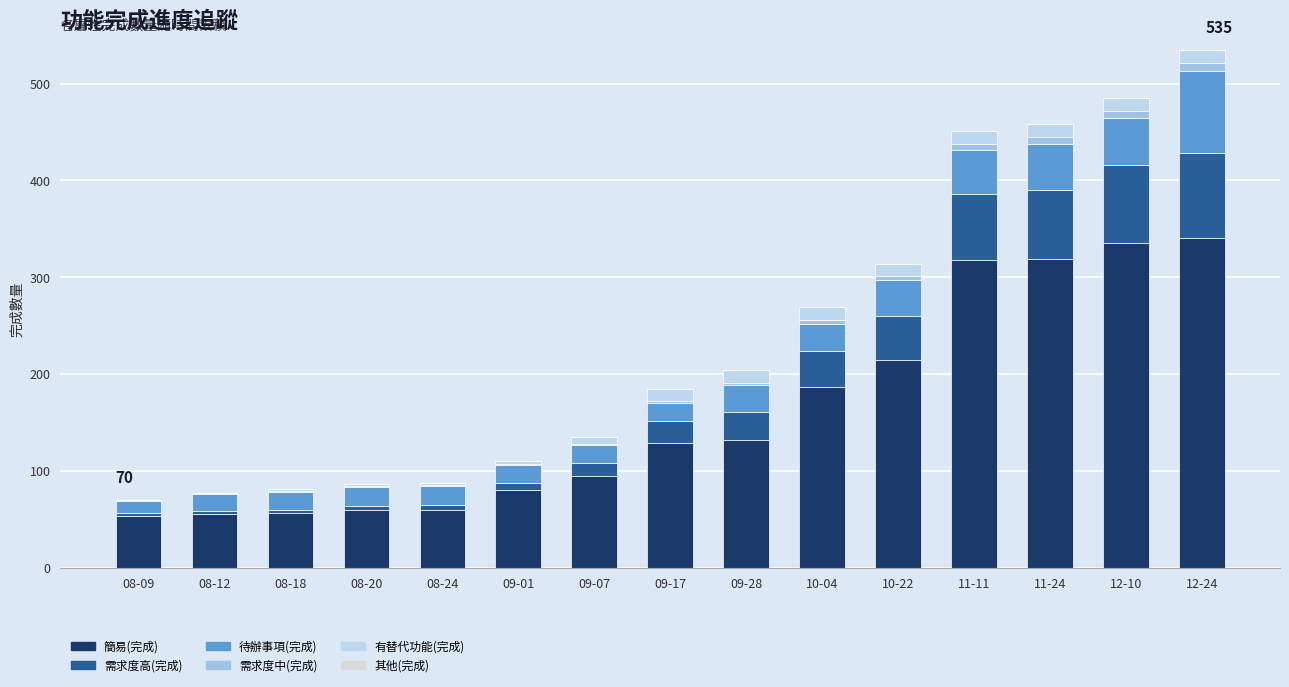

Are the bars grouped side by side (vs. stacked)?

No